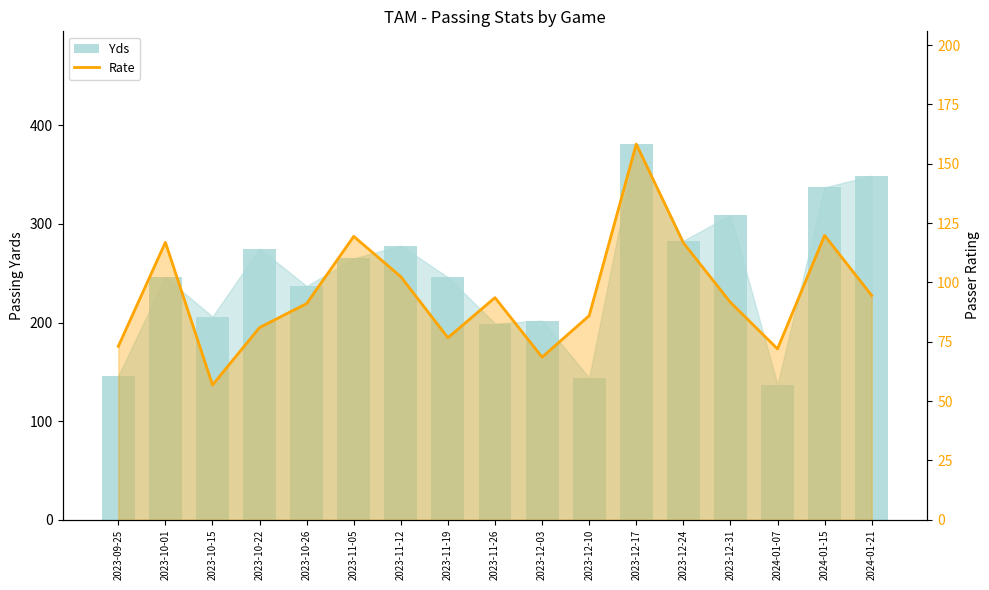

List the labels in order of Rate value, largest first.

2023-12-17, 2024-01-15, 2023-11-05, 2023-10-01, 2023-12-24, 2023-11-12, 2024-01-21, 2023-11-26, 2023-12-31, 2023-10-26, 2023-12-10, 2023-10-22, 2023-11-19, 2023-09-25, 2024-01-07, 2023-12-03, 2023-10-15